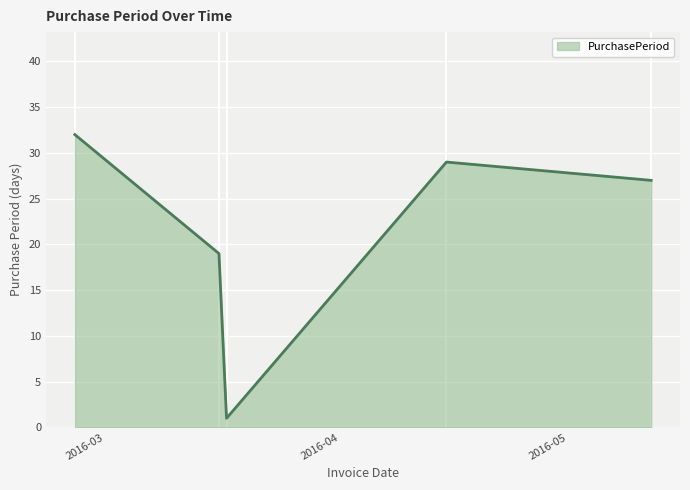

Does the chart display data point markers on the line(s)?

No